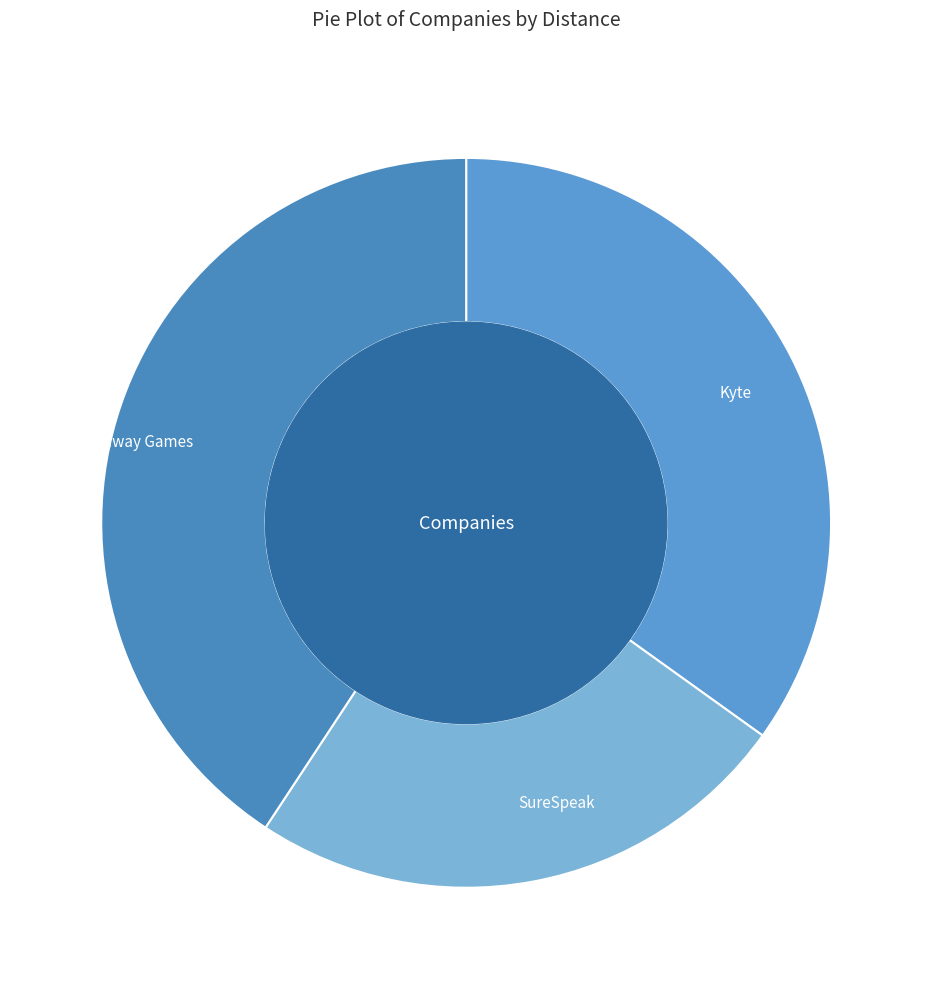

Rank the categories by value from highest to lowest.

Midway Games, Kyte, SureSpeak